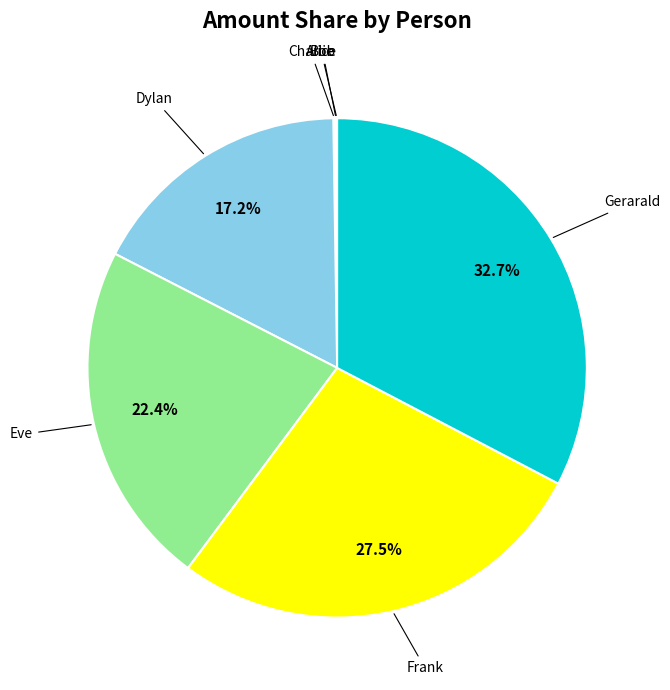

Is there any slice that represents more than half of the pie?

No